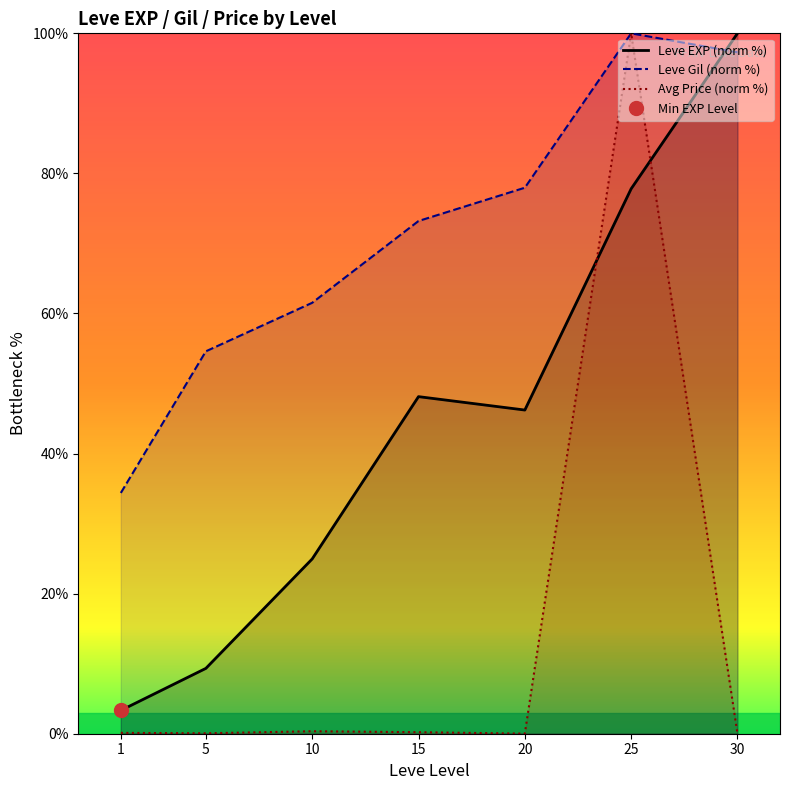

Between which two adjacent categories do Leve EXP (norm %) and Avg Price (norm %) first intersect?

20 and 25